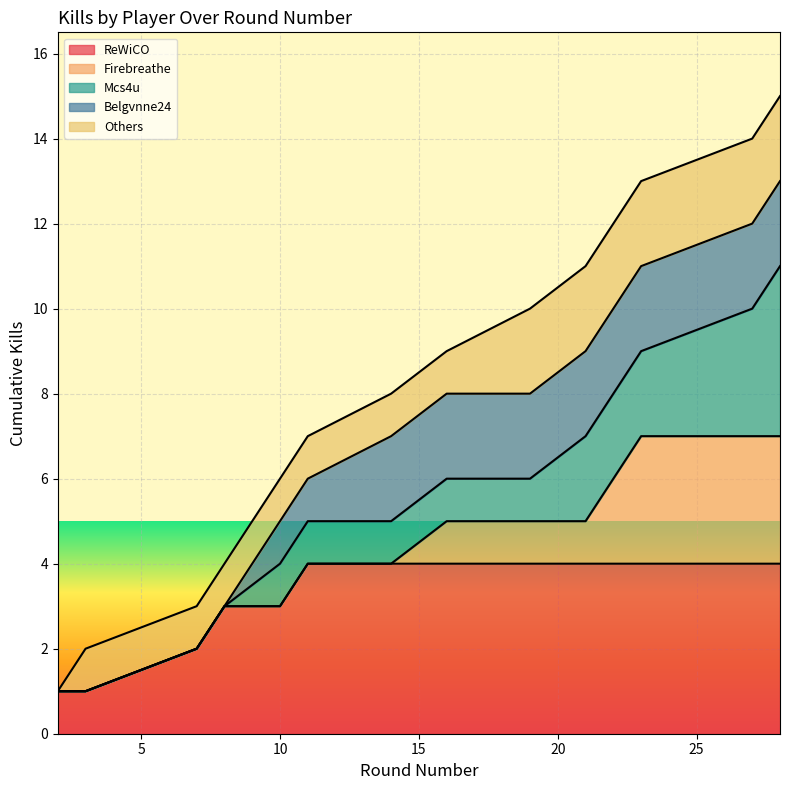

What is the value of the 8th point from the left?

9